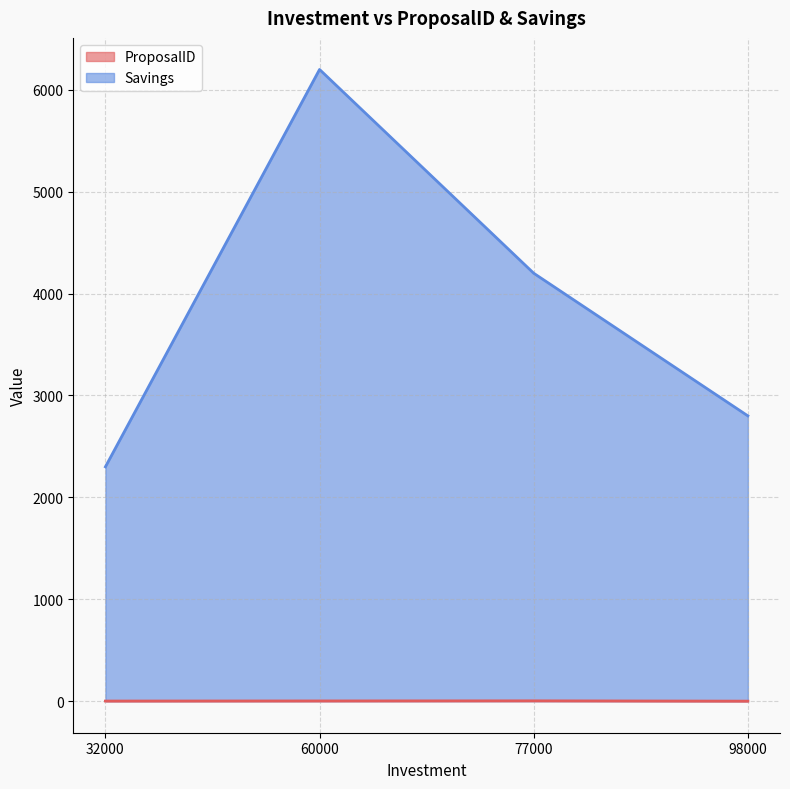

Rank the categories by ProposalID value from lowest to highest.

98000, 32000, 60000, 77000